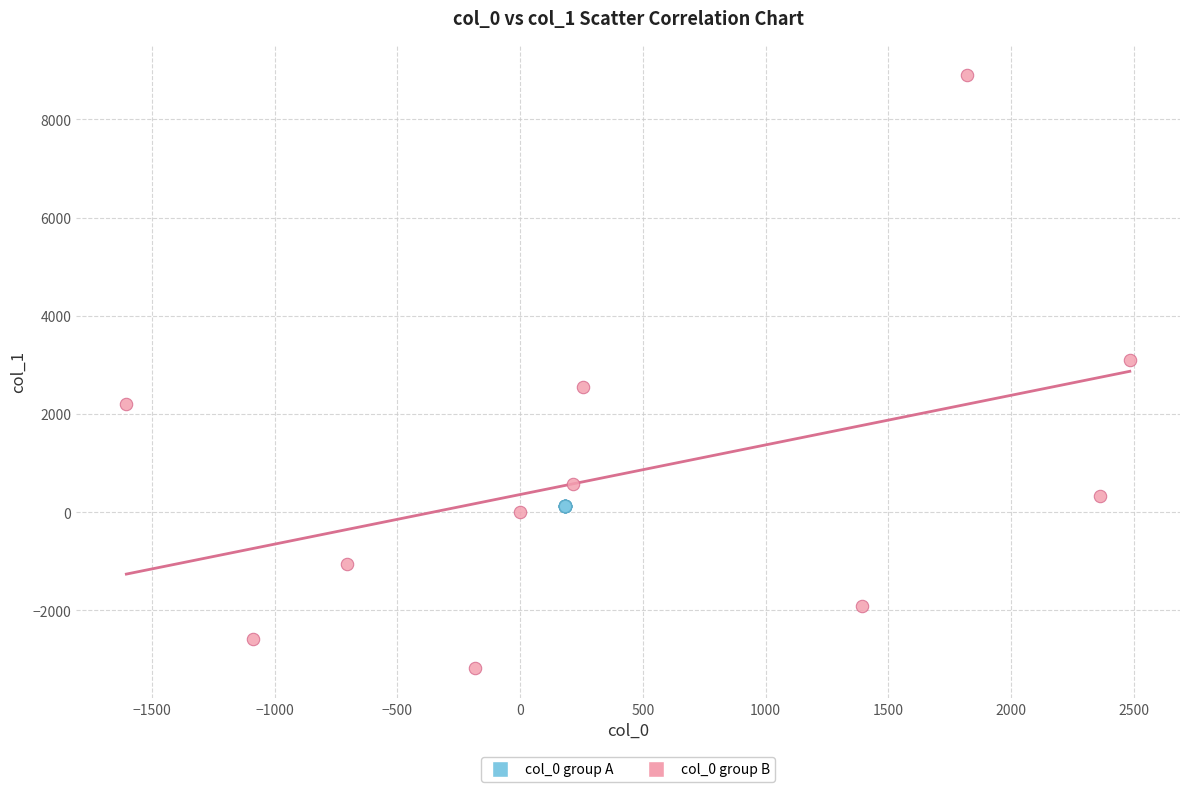

Which series has the largest Y range (max minus min)?

col_0 group B